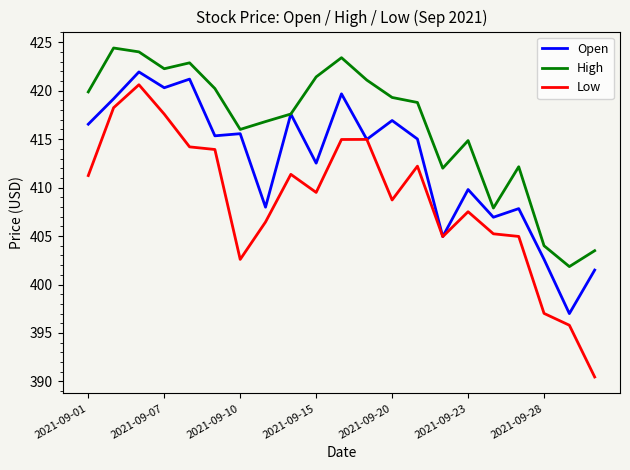

Does the chart display data point markers on the line(s)?

No